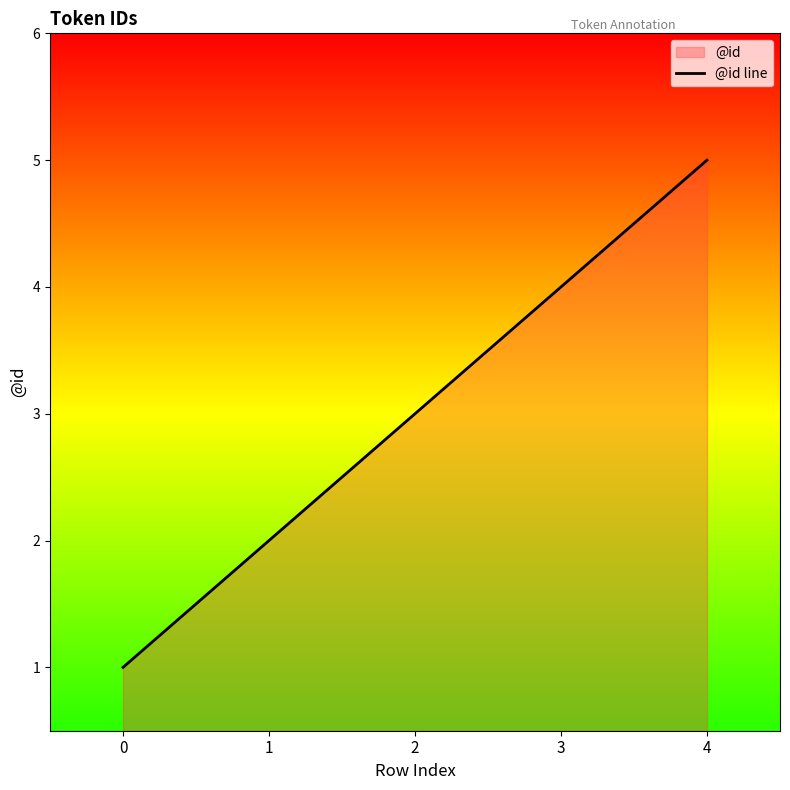

What is the change in value from 2 to 3?

+1